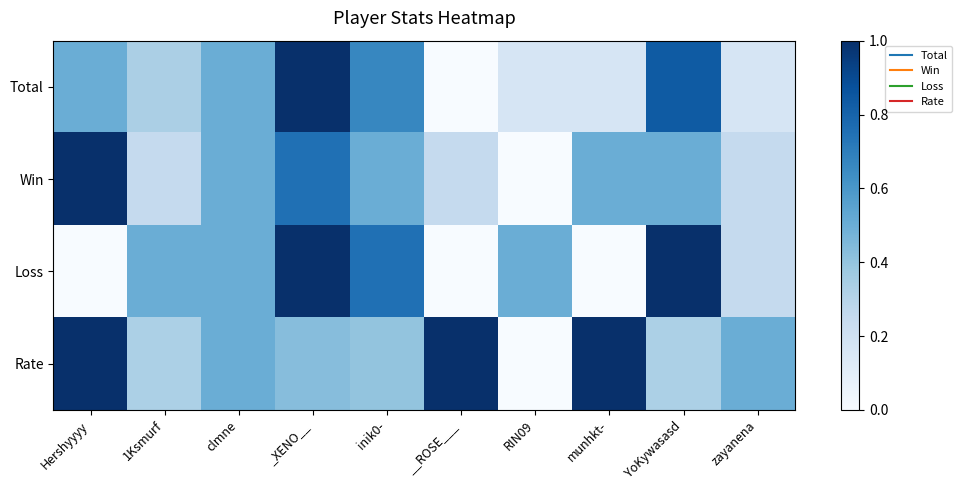

Reading left to right, extract all data points from this chart.

Total: Hershyyyy=0.5	1Ksmurf=0.3	clmne=0.5	_XENO__=1.0	inik0-=0.7	__ROSE___=0.0	RIN09=0.2	munhkt-=0.2	YoKywasasd=0.8	zayanena=0.2
Win: Hershyyyy=1.0	1Ksmurf=0.2	clmne=0.5	_XENO__=0.8	inik0-=0.5	__ROSE___=0.2	RIN09=0.0	munhkt-=0.5	YoKywasasd=0.5	zayanena=0.2
Loss: Hershyyyy=0.0	1Ksmurf=0.5	clmne=0.5	_XENO__=1.0	inik0-=0.8	__ROSE___=0.0	RIN09=0.5	munhkt-=0.0	YoKywasasd=1.0	zayanena=0.2
Rate: Hershyyyy=1.0	1Ksmurf=0.3	clmne=0.5	_XENO__=0.4	inik0-=0.4	__ROSE___=1.0	RIN09=0.0	munhkt-=1.0	YoKywasasd=0.3	zayanena=0.5